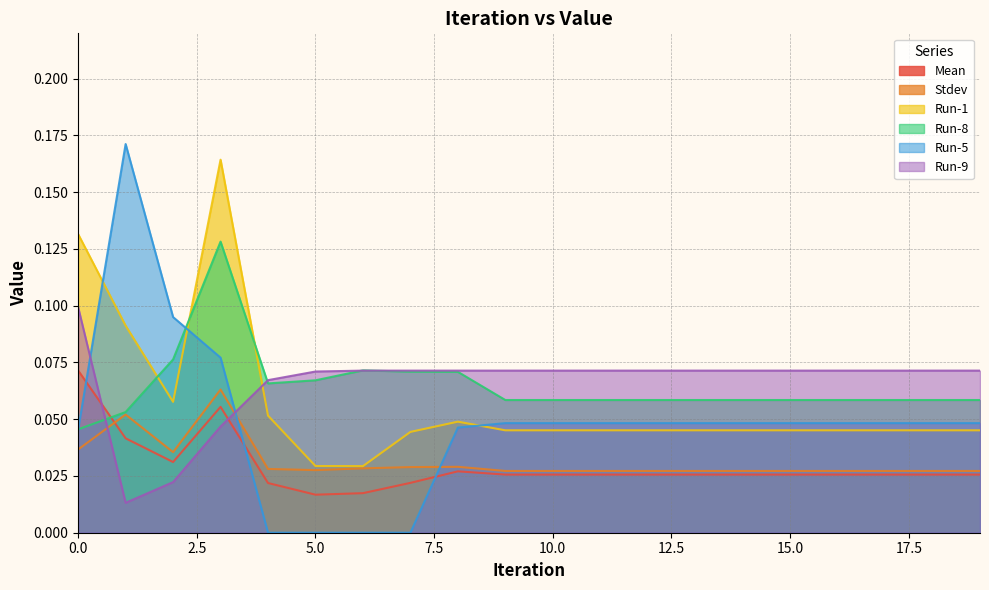

True or false: Stdev and Run-5 intersect in this chart.

True